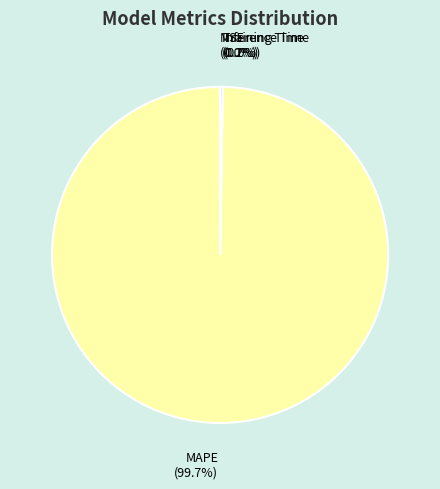

Is there a majority slice in this chart?

Yes